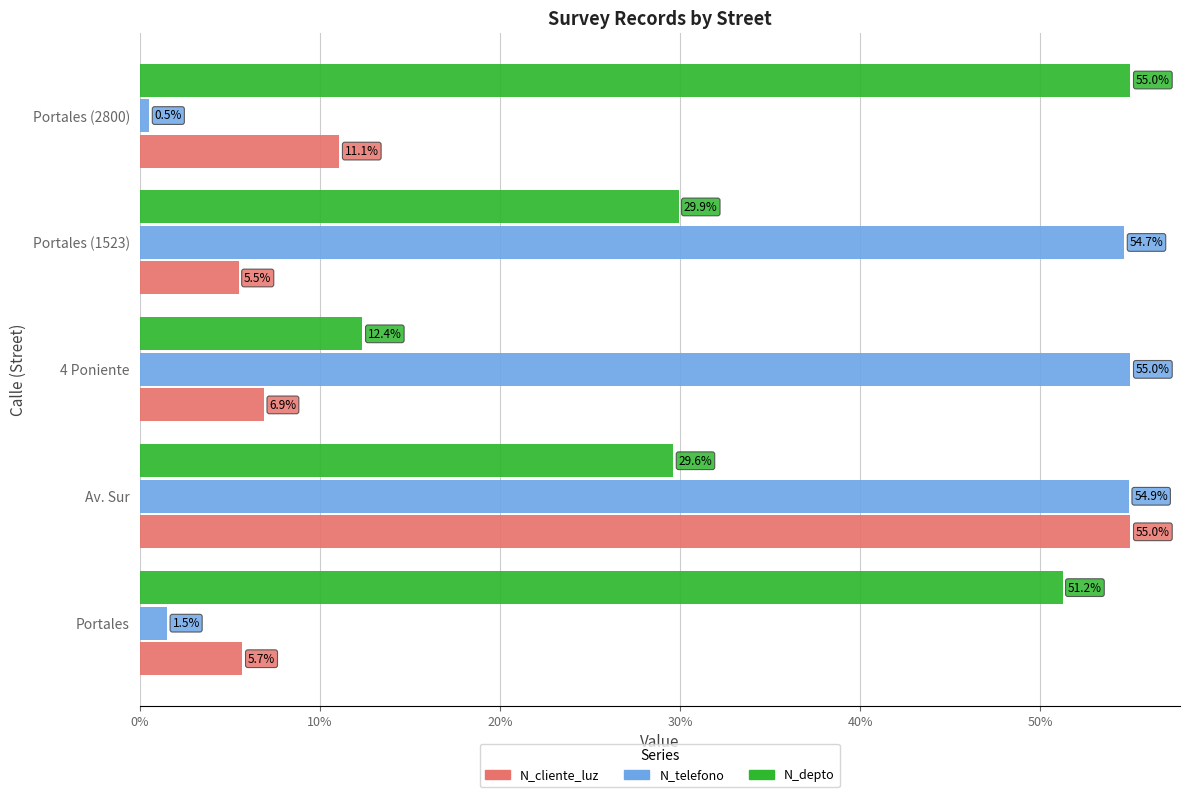

Rank the categories by N_telefono value from highest to lowest.

4 Poniente, Av. Sur, Portales (1523), Portales, Portales (2800)